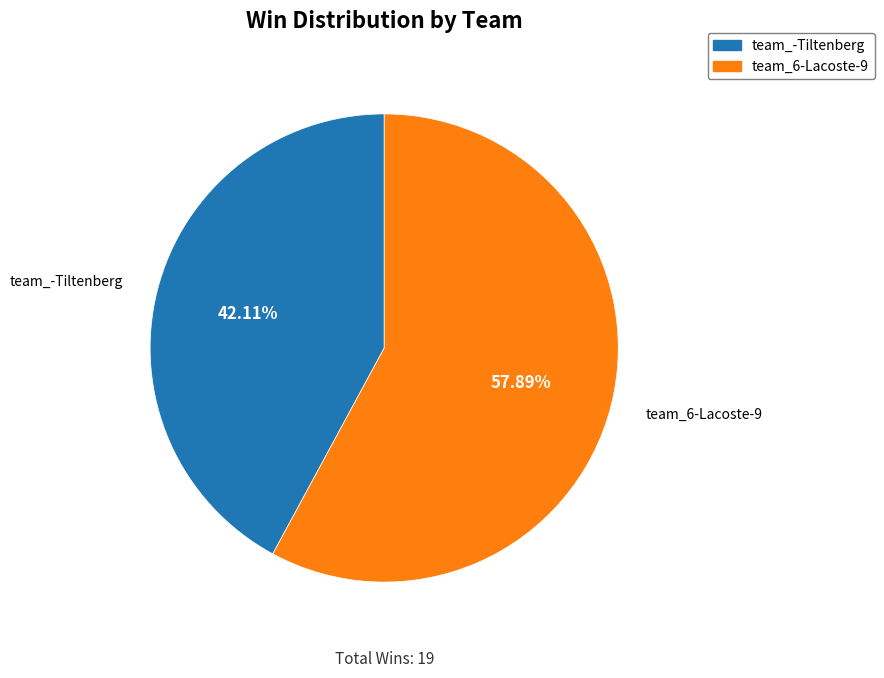

Which slice represents more than half of the pie?

team_6-Lacoste-9